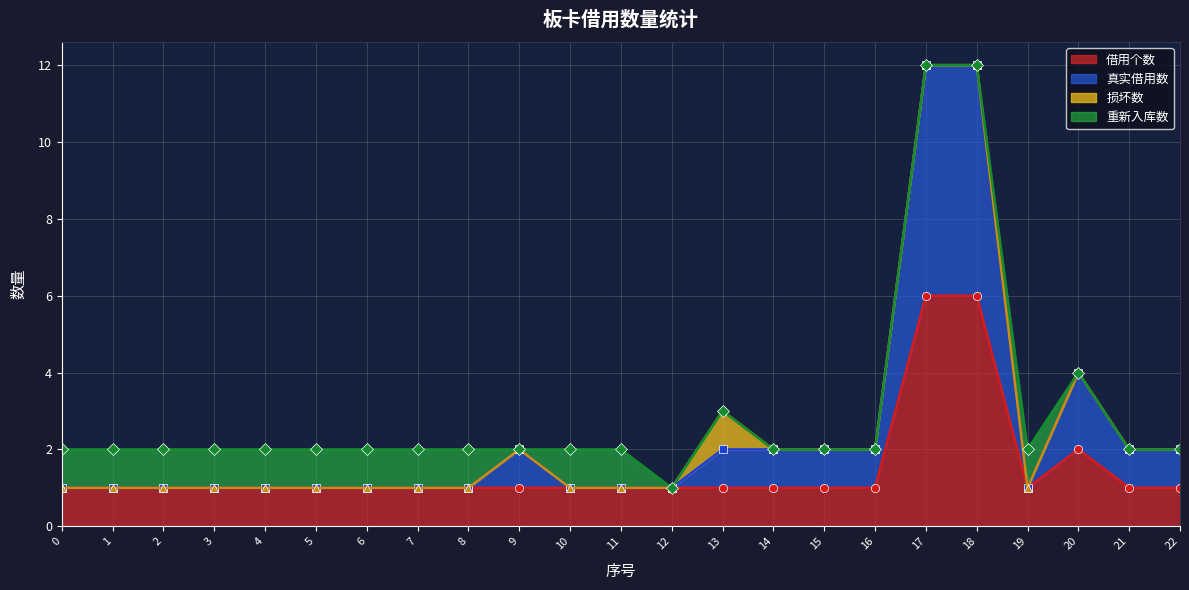

How many data points does each series have?

23